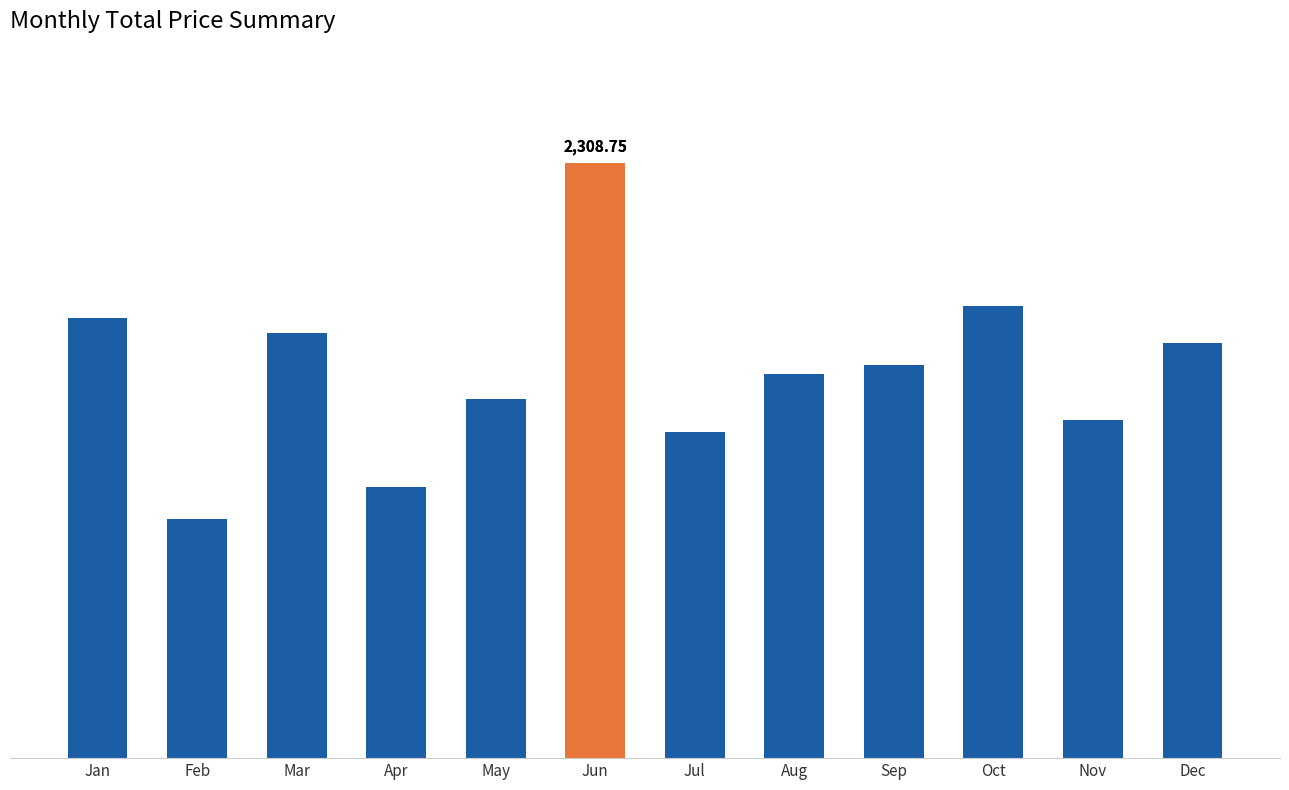

Are the bars horizontal?

No